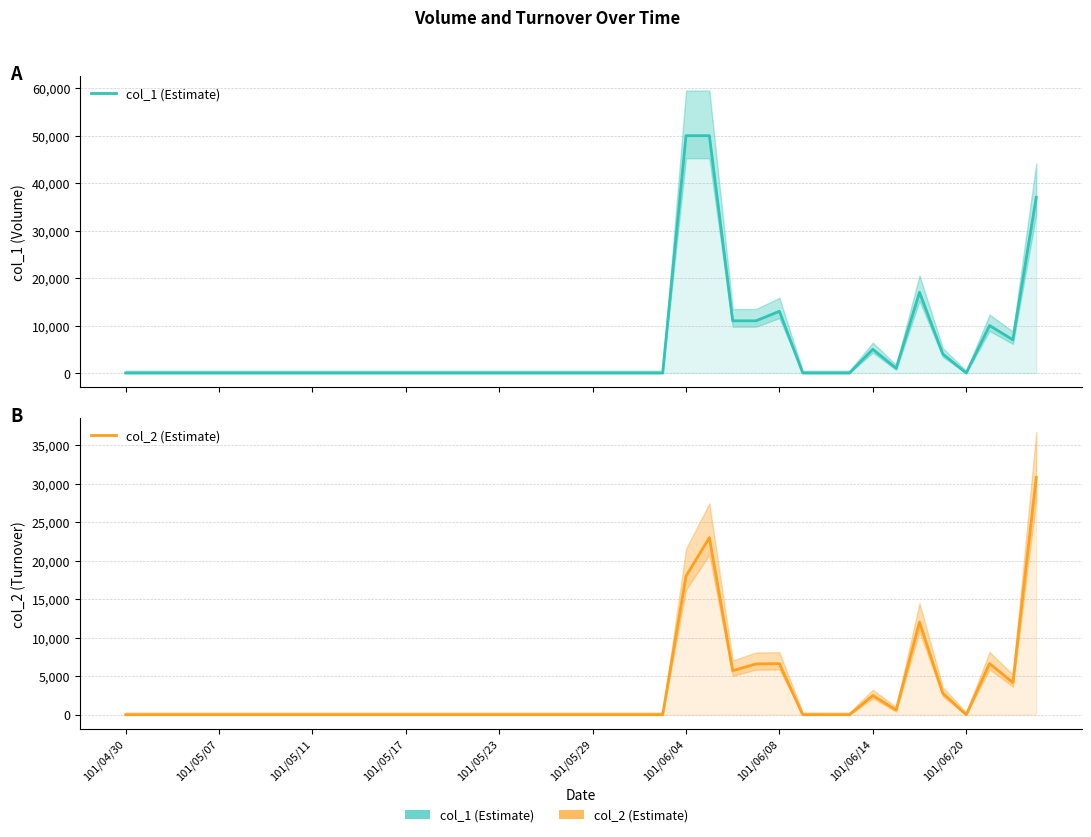

Reading left to right, what are all the values shown in this chart?

col_1 (Estimate): 0	0	0	0	0	0	0	0	0	0	0	0	0	0	0	0	0	0	0	0	0	0	0	0	50000	50000	11000	11000	13000	0	0	0	5000	1000	17000	4000	0	10000	7000	37000
col_2 (Estimate): 0	0	0	0	0	0	0	0	0	0	0	0	0	0	0	0	0	0	0	0	0	0	0	0	18000	23000	5720	6600	6630	0	0	0	2500	620	12030	2780	0	6650	4170	30820